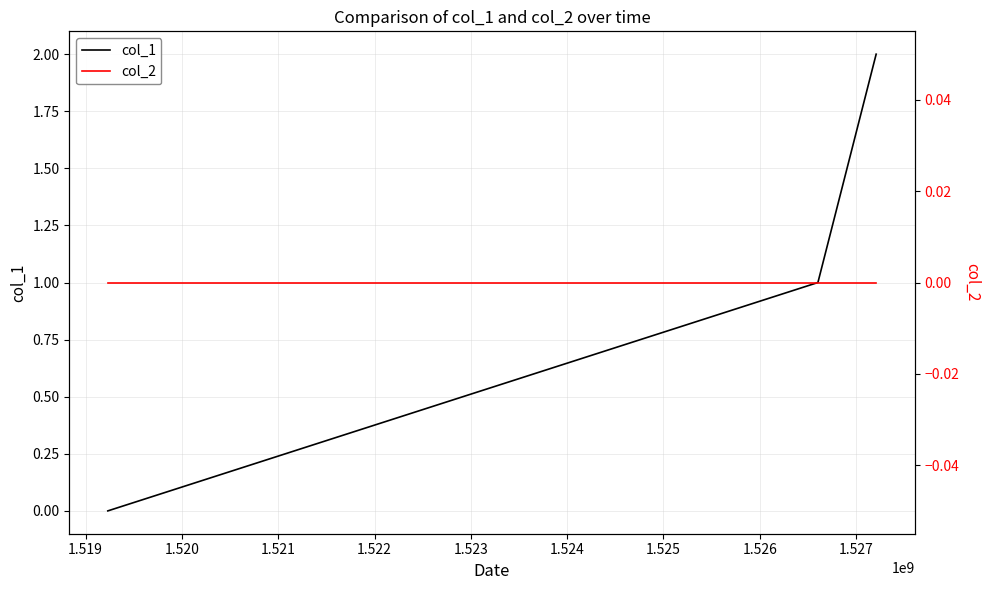

At 1.520, list the series in order from largest to smallest.

col_1, col_2